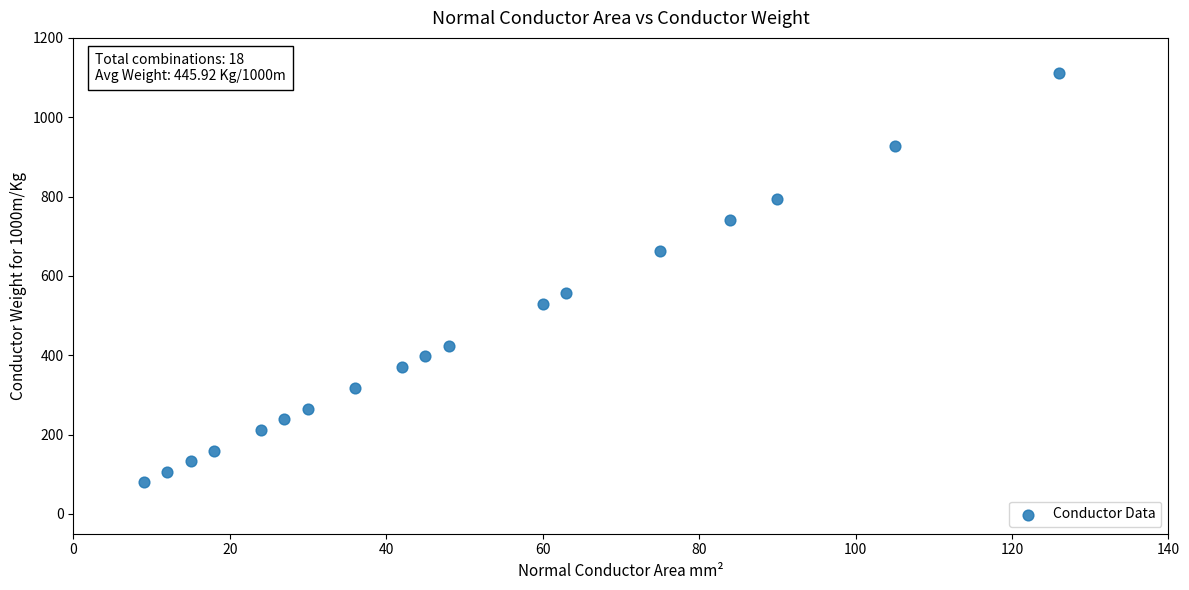

What Y value in the scatter plot is closest to 596?

556.3